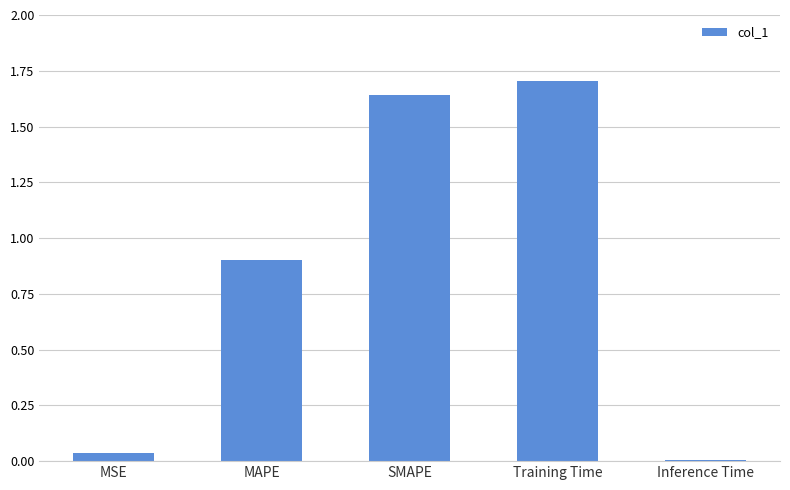

The value at Training Time is 2.8. True or false?

False